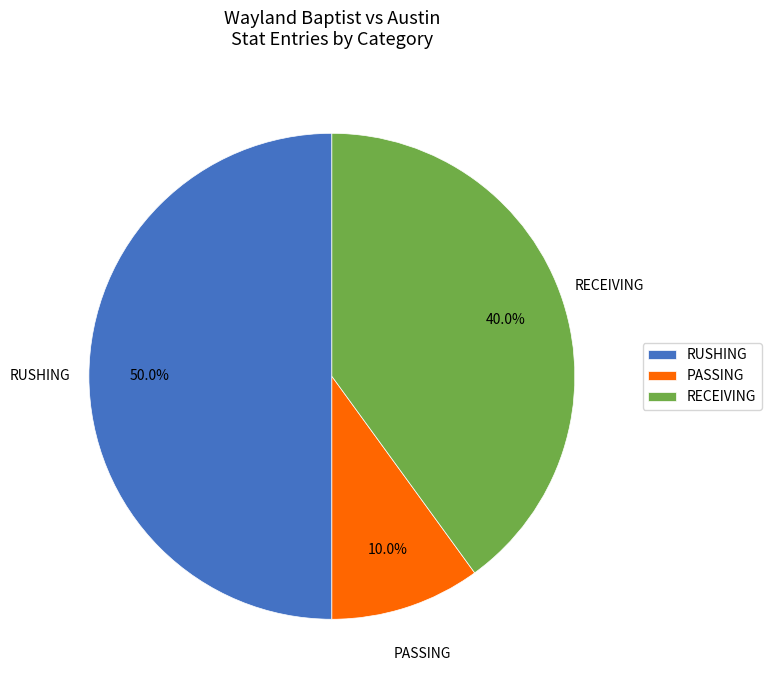

To the nearest percent, what is the difference between the PASSING and RECEIVING slice percentages?

30%